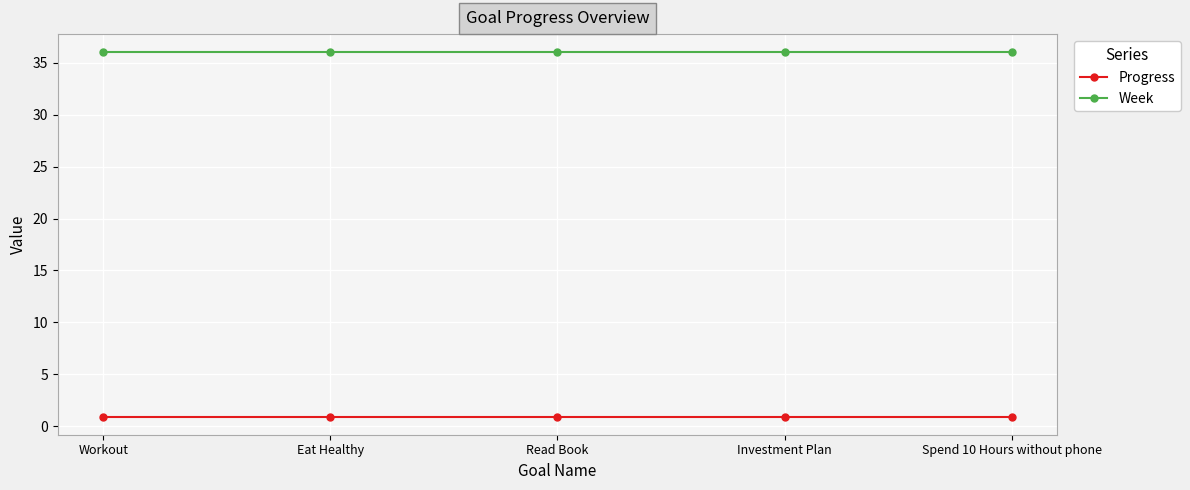

Reading left to right, extract all data points from this chart.

Progress: Workout=0.9	Eat Healthy=0.9	Read Book=0.9	Investment Plan=0.9	Spend 10 Hours without phone=0.9
Week: Workout=36.0	Eat Healthy=36.0	Read Book=36.0	Investment Plan=36.0	Spend 10 Hours without phone=36.0